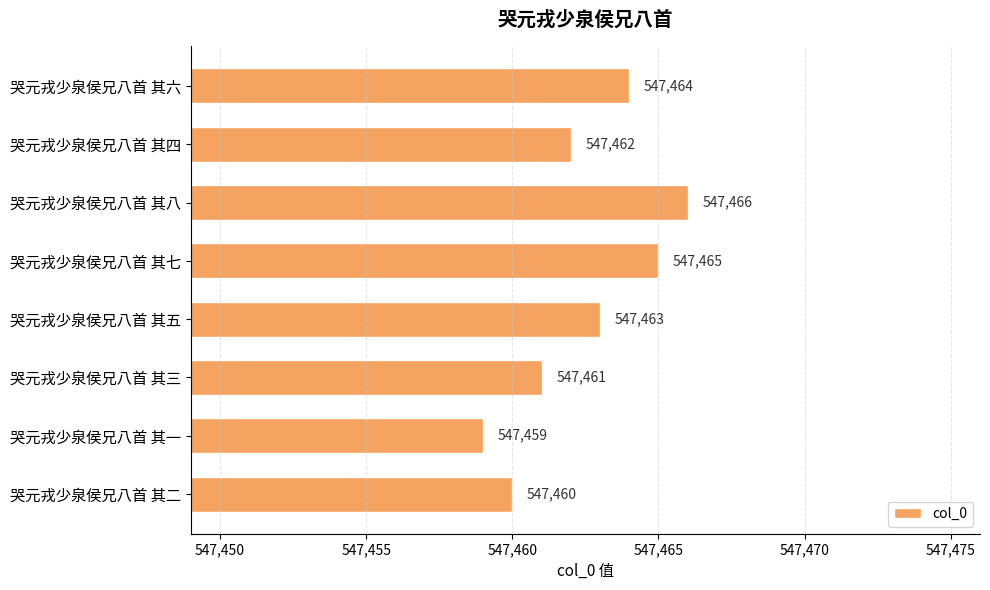

Reading top to bottom, list all the values displayed in this chart.

哭元戎少泉侯兄八首 其六=547464	哭元戎少泉侯兄八首 其四=547462	哭元戎少泉侯兄八首 其八=547466	哭元戎少泉侯兄八首 其七=547465	哭元戎少泉侯兄八首 其五=547463	哭元戎少泉侯兄八首 其三=547461	哭元戎少泉侯兄八首 其一=547459	哭元戎少泉侯兄八首 其二=547460